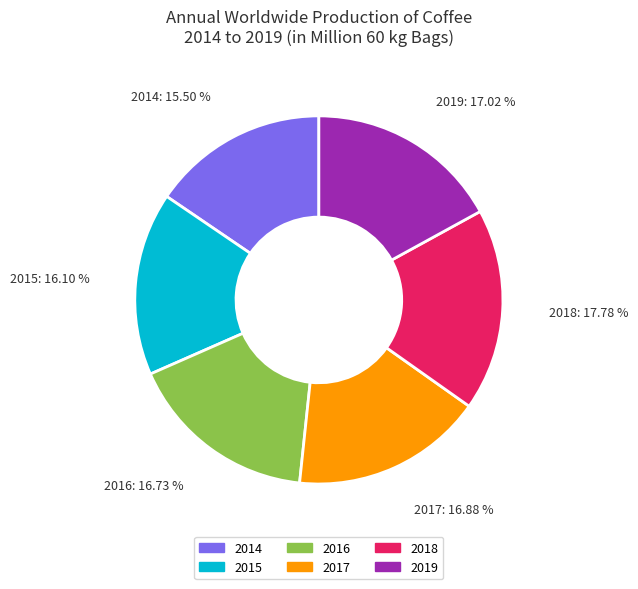

Count the number of slices in the pie.

6